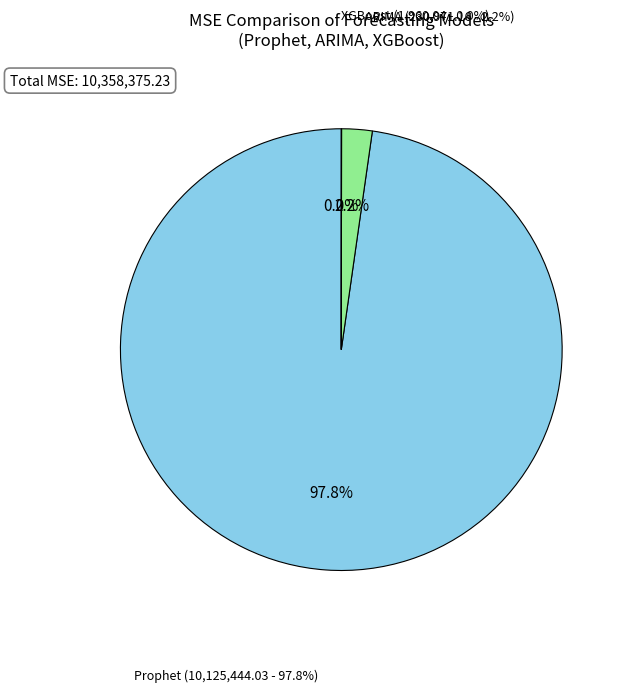

Which slice is the smallest?

XGBoost